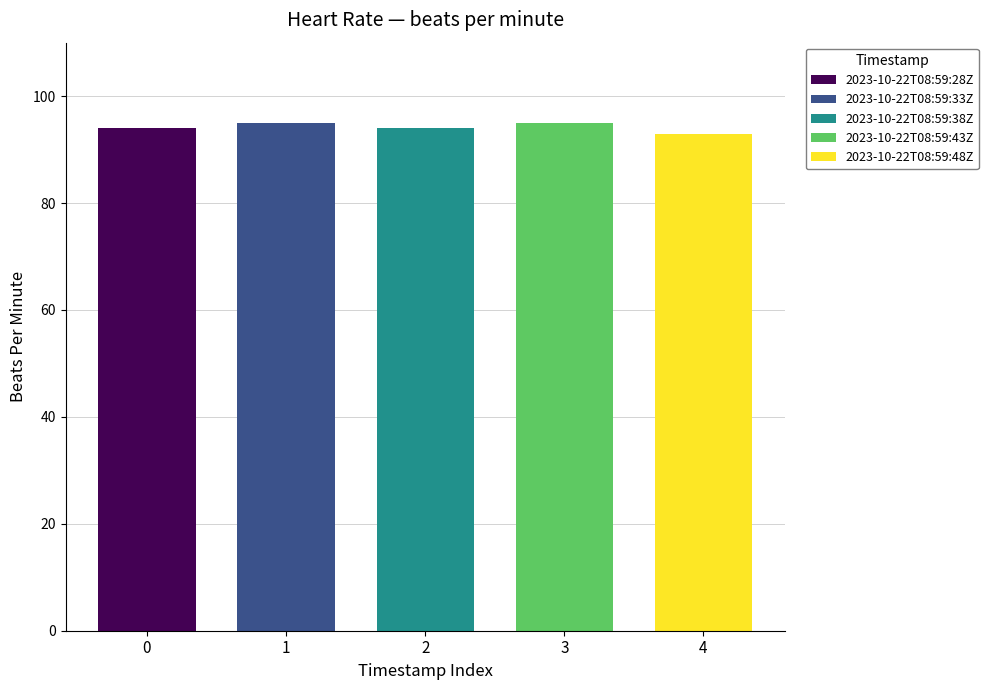

True or false: the data shows 150 at 2023-10-22T08:59:38Z.

False